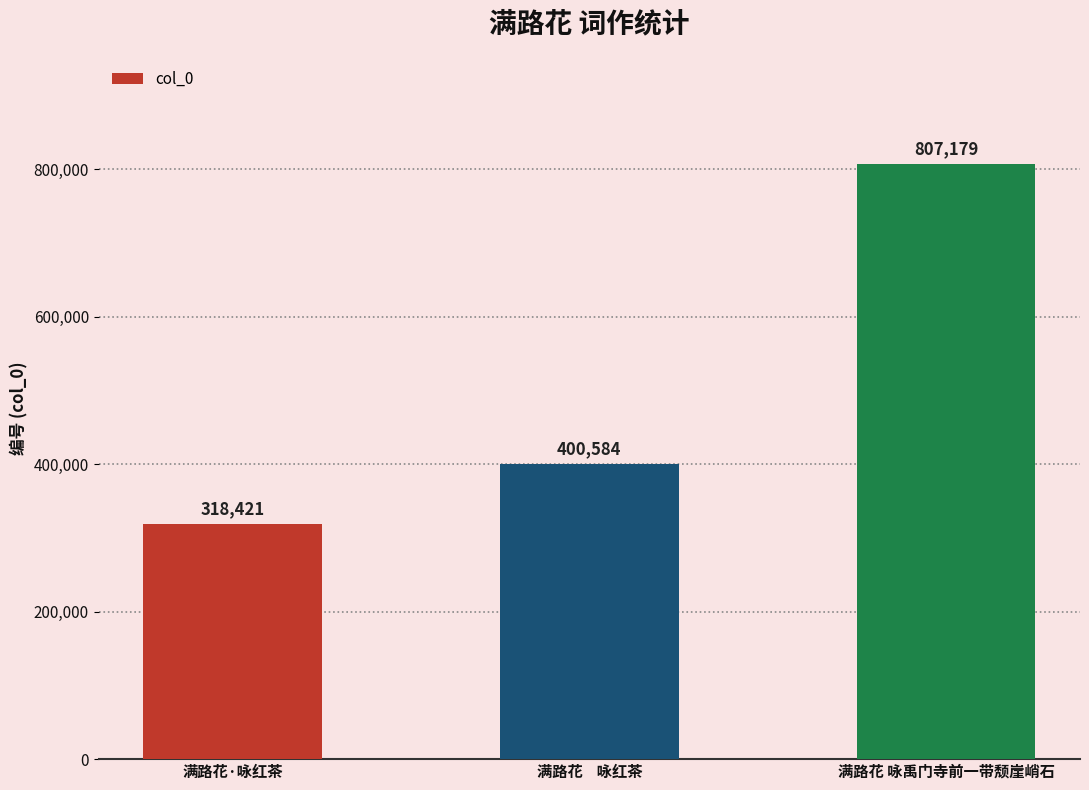

True or false: the data shows 1244682 at 满路花 咏禹门寺前一带颓崖峭石.

False